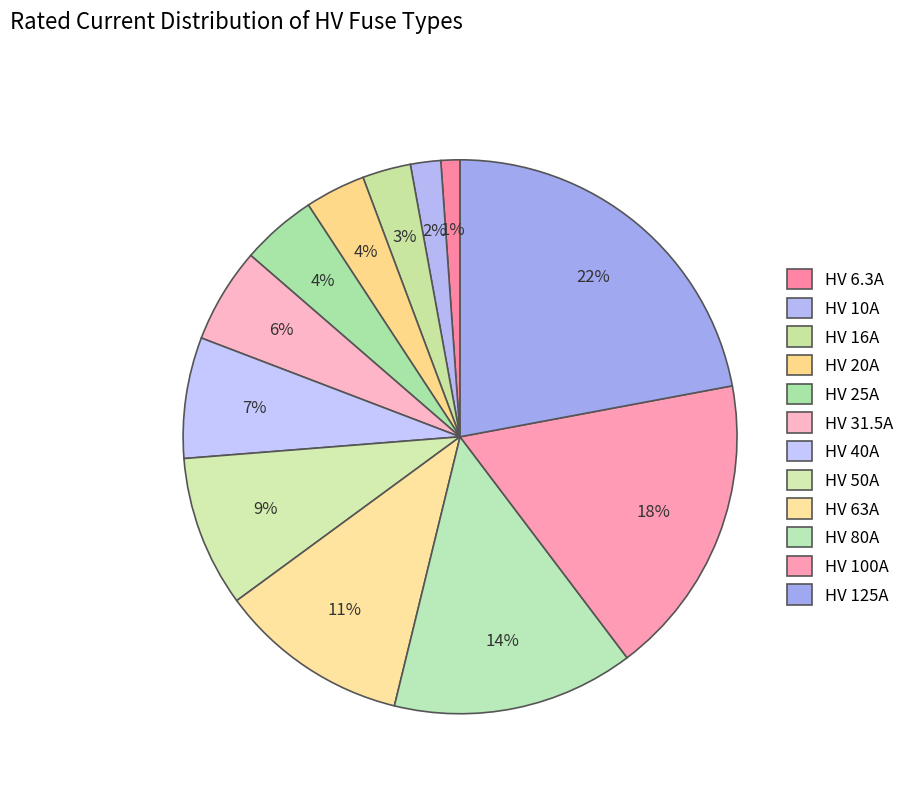

How many slices are in this pie chart?

12